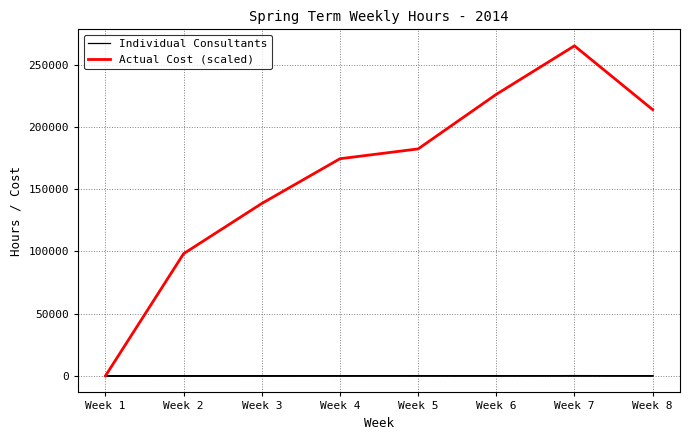

True or false: Individual Consultants and Actual Cost (scaled) intersect in this chart.

False